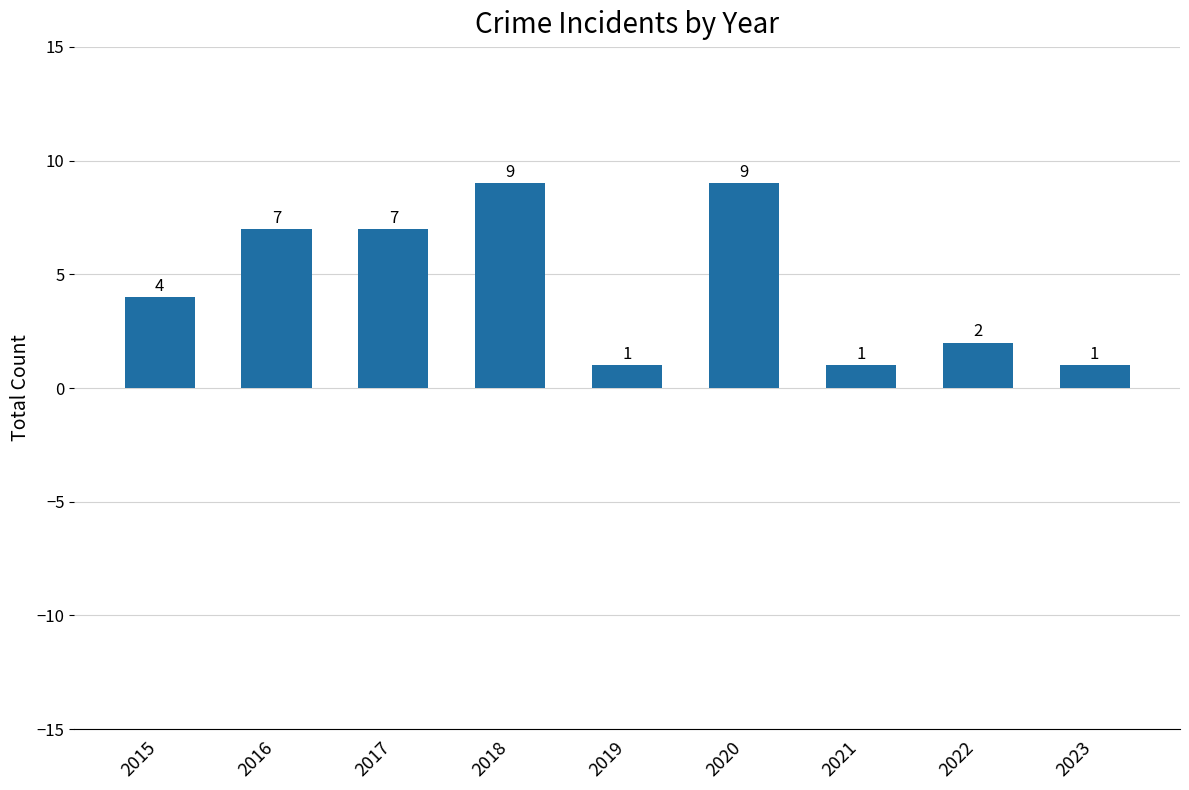

What is the sum of the values at 2018 and 2016?

16